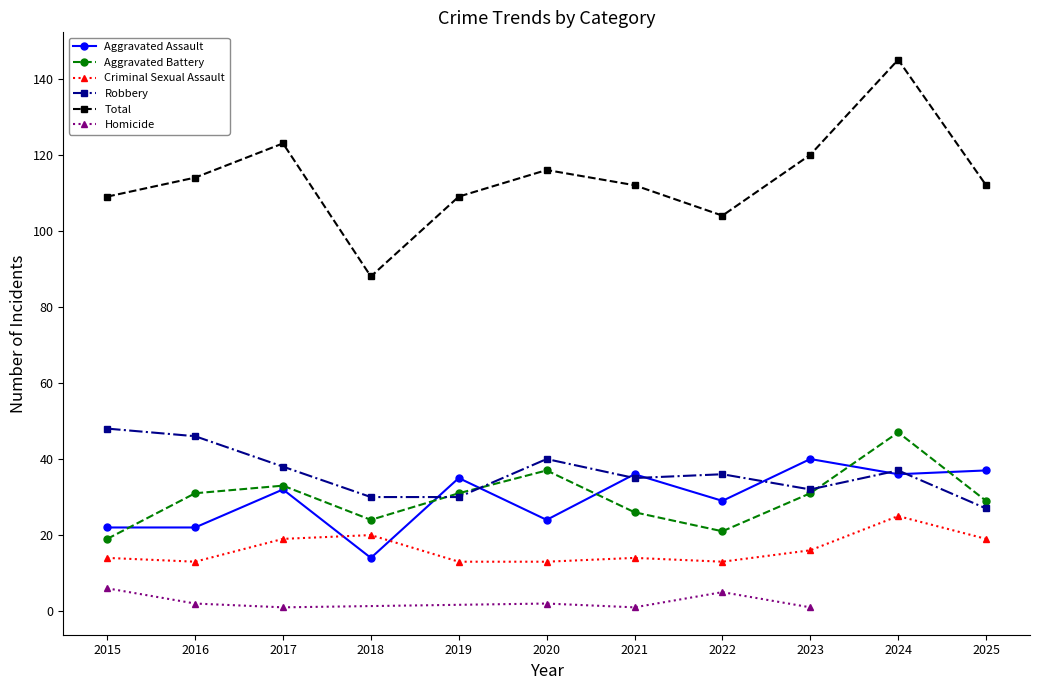

True or false: Aggravated Battery and Aggravated Assault cross at least once.

True